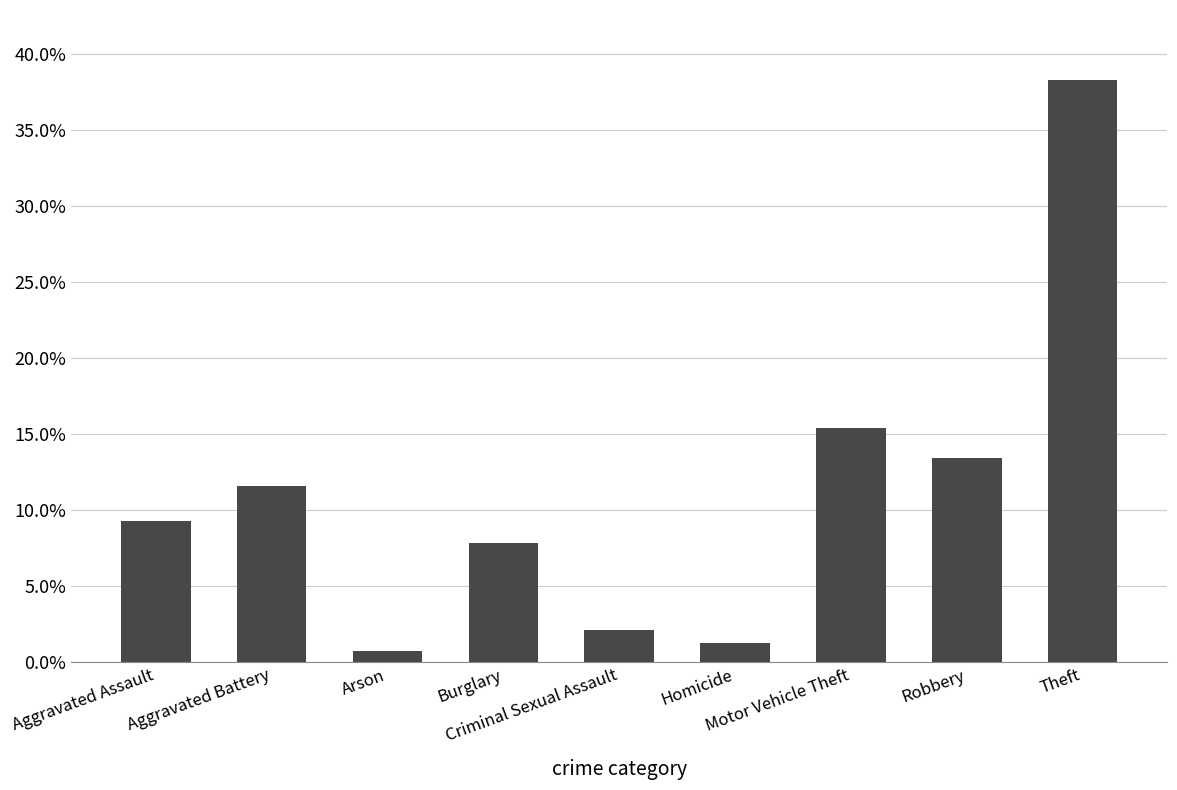

List the labels in order of value, smallest first.

Arson, Homicide, Criminal Sexual Assault, Burglary, Aggravated Assault, Aggravated Battery, Robbery, Motor Vehicle Theft, Theft